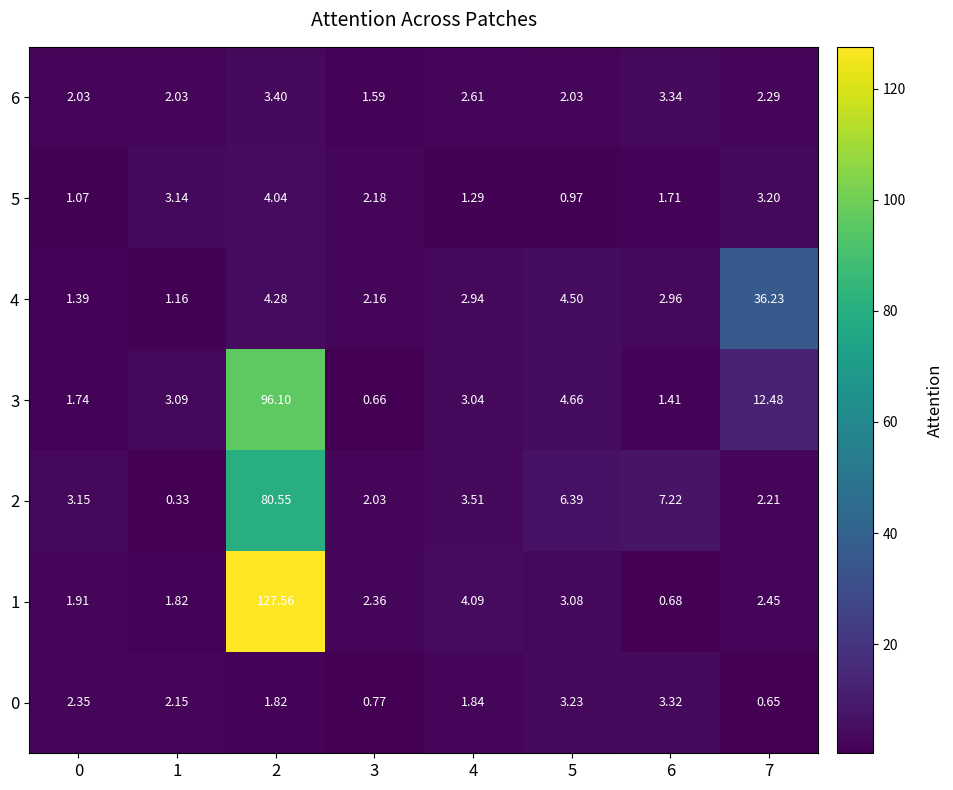

Is the value of 0 at 4 greater than the value of 2 at 2?

No